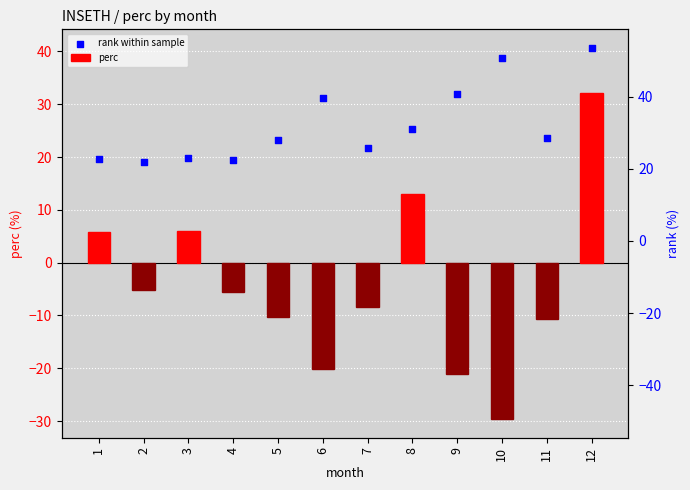

At how many categories does at least one series exceed -5?

12